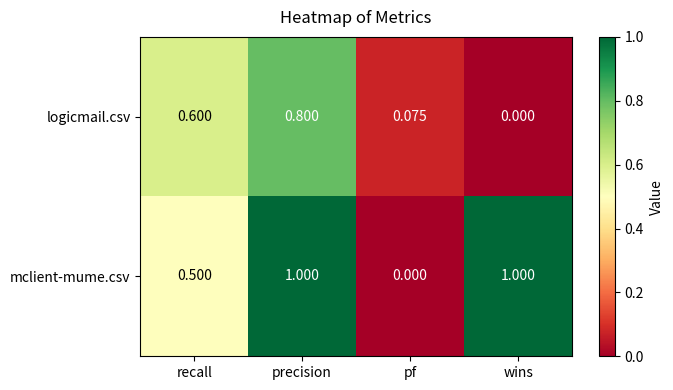

At which label does logicmail.csv reach its minimum?

wins